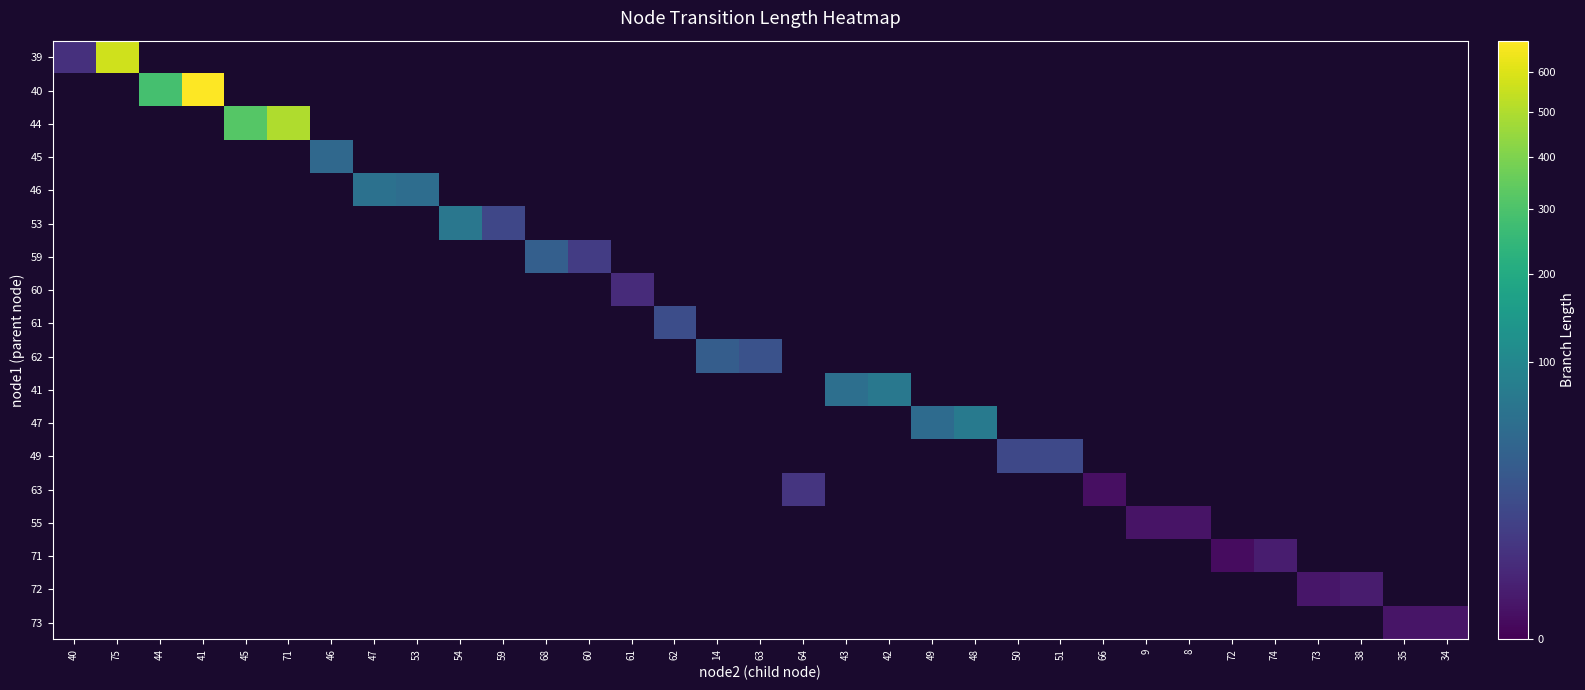

What is the greatest value displayed?

685.5